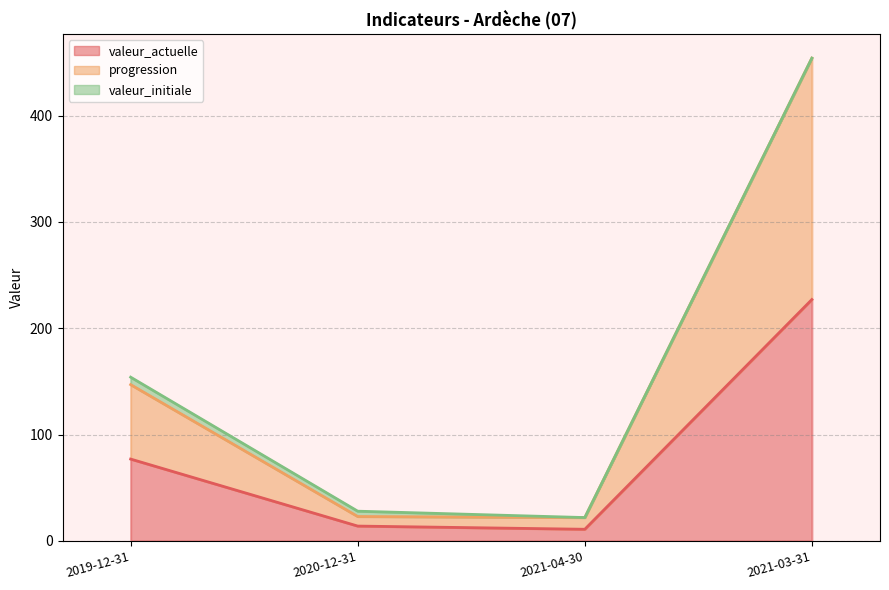

Where is progression nearest to the value 238?

2019-12-31